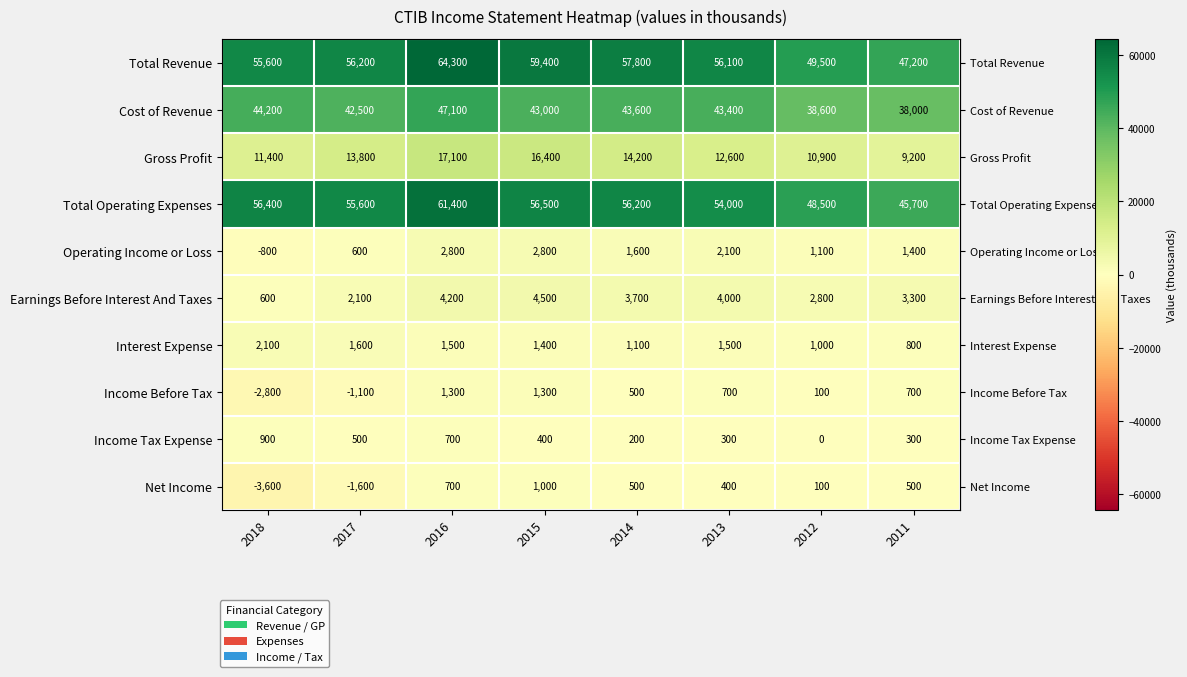

Read the Income Tax Expense value at 2016, to the nearest 50.

700